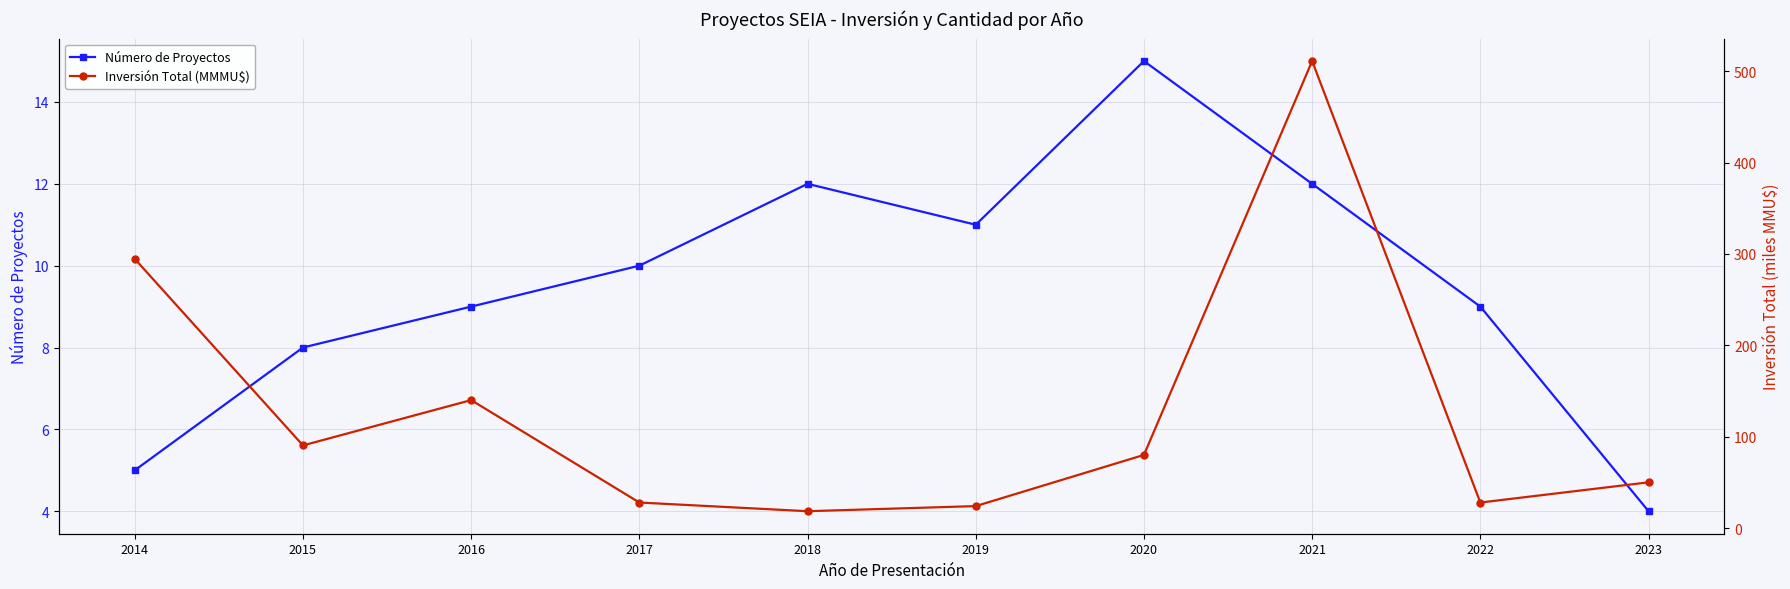

How many interior local valleys does the Inversión Total (MMMU$) series have?

3